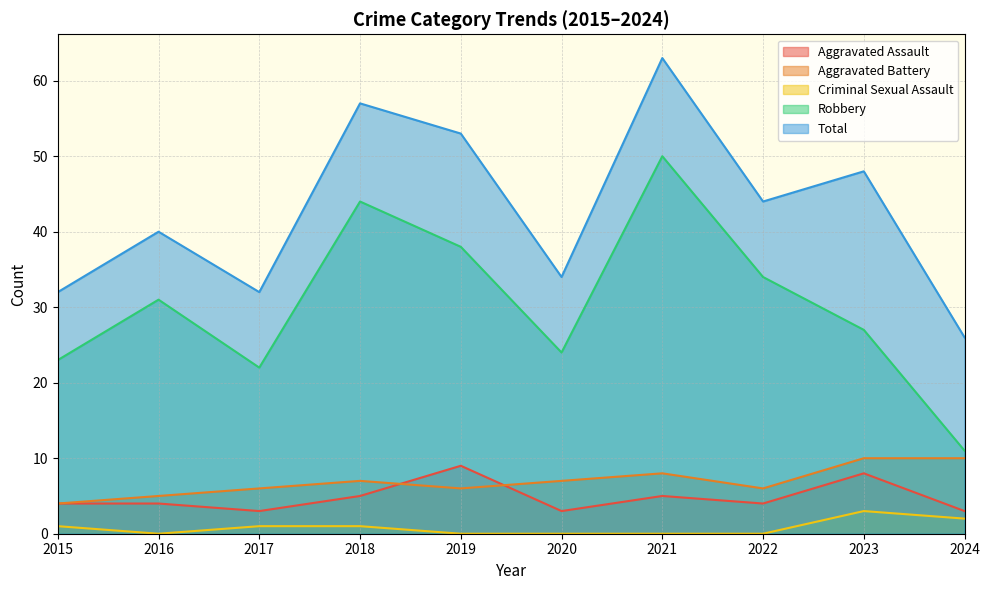

How many lines are shown in the chart?

5